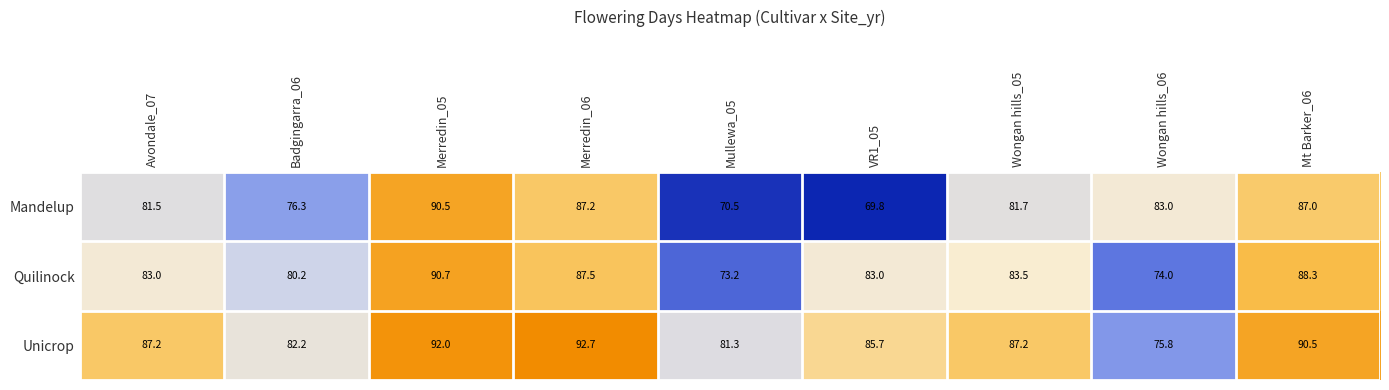

The value of Quilinock at Wongan hills_05 is 83.5. True or false?

True